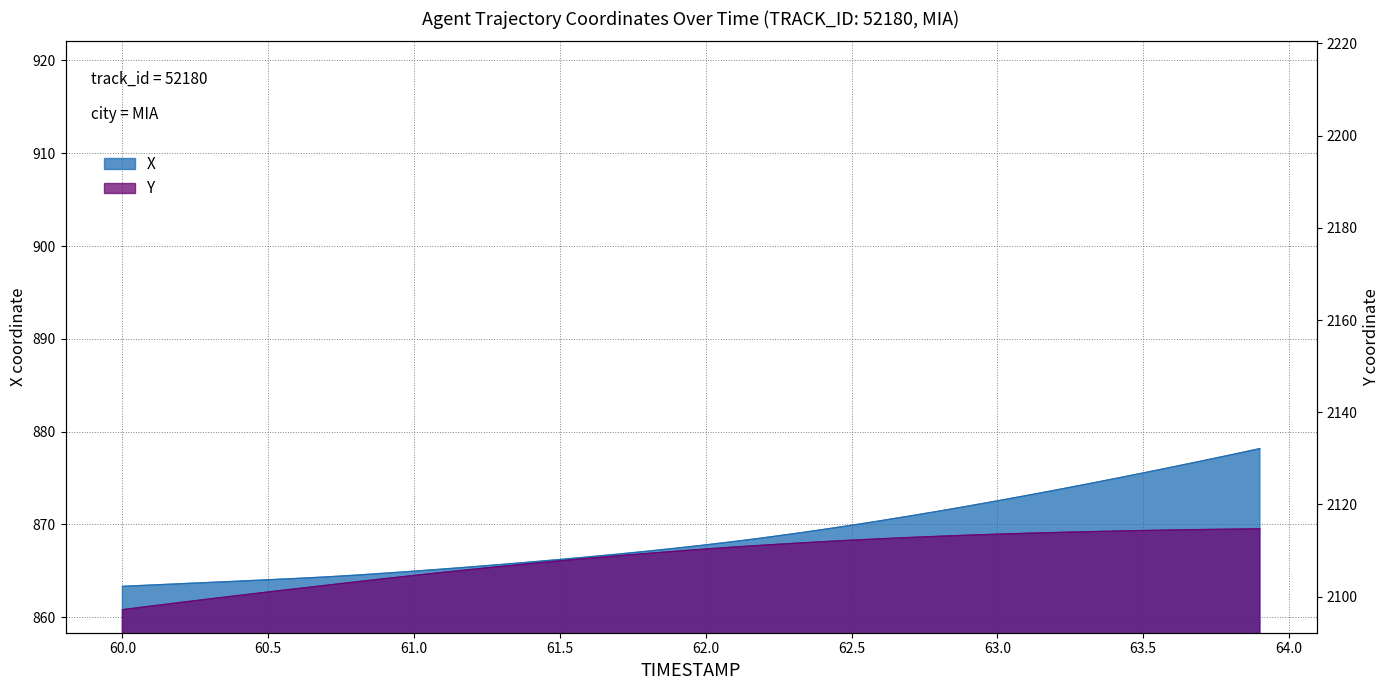

Between 62.5 and 62.8, which series saw the biggest shift?

X